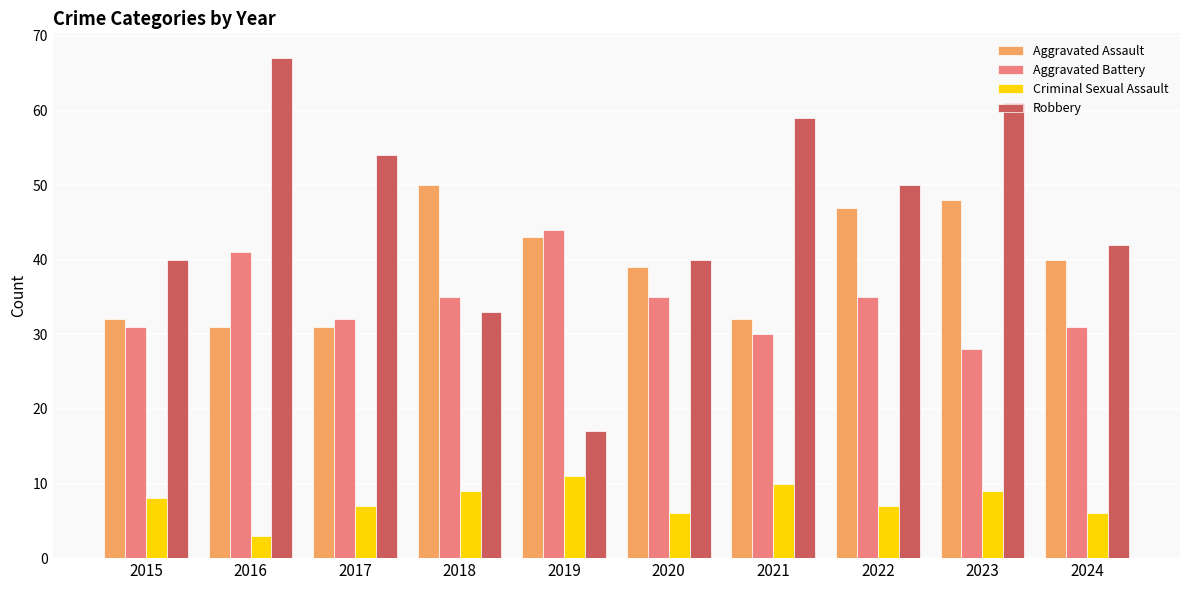

At which category does the chart reach its peak across all series?

2016